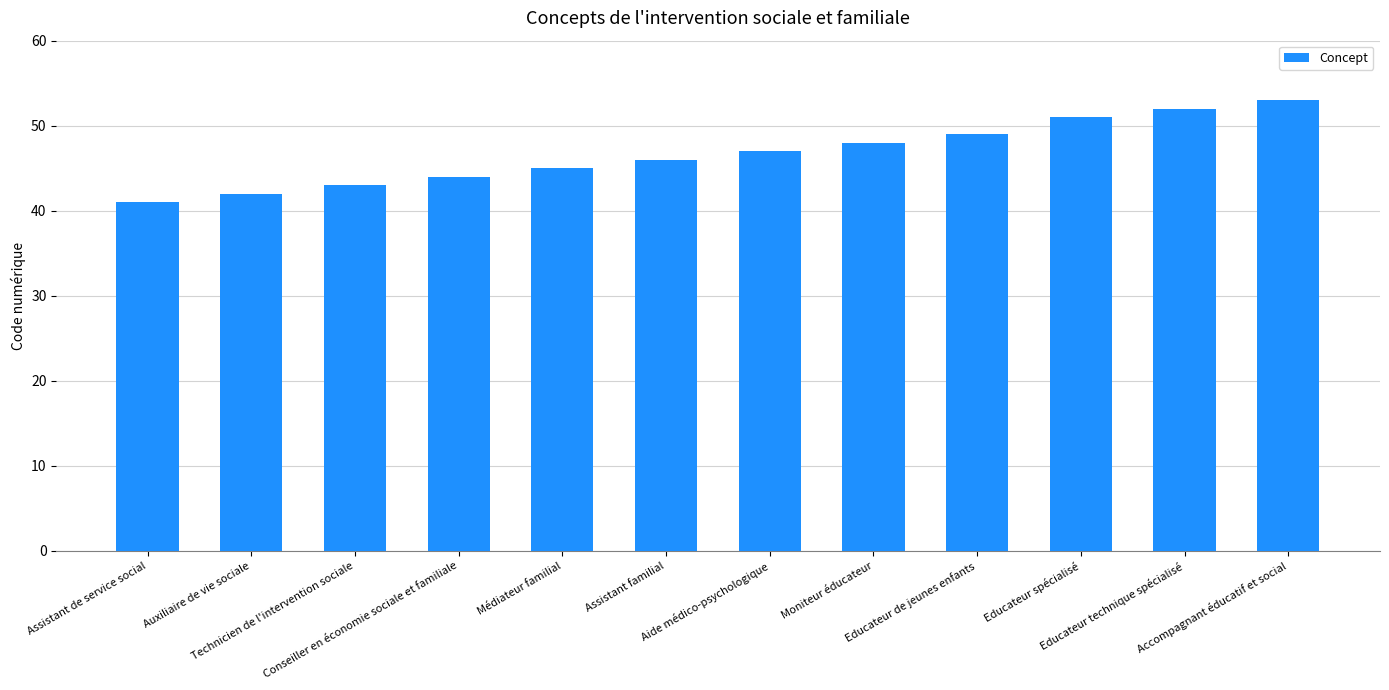

What is the value of the 8th bar from the left?

48